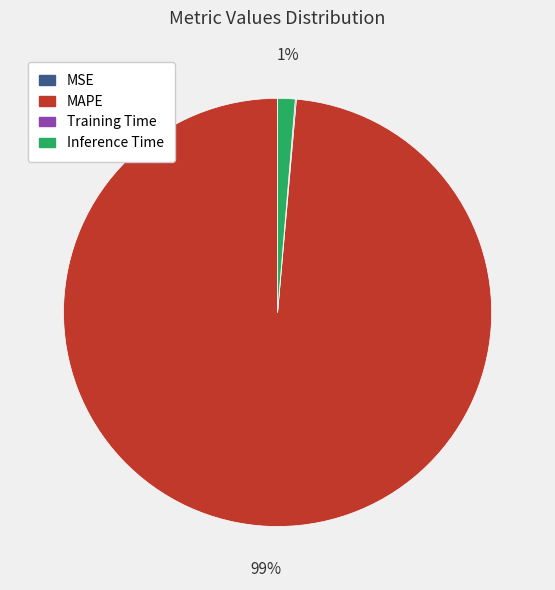

Is it true that Inference Time is 10% of the pie?

False